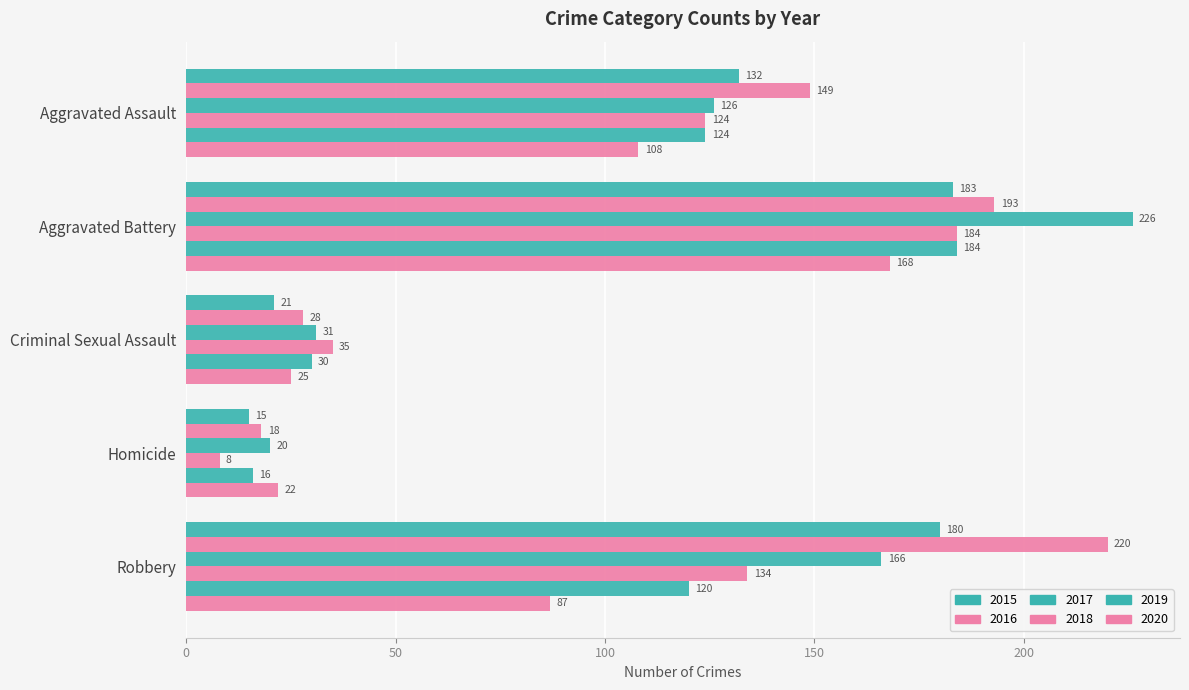

Reading left to right, extract all data points from this chart.

2015: Aggravated Assault=132	Aggravated Battery=183	Criminal Sexual Assault=21	Homicide=15	Robbery=180
2016: Aggravated Assault=149	Aggravated Battery=193	Criminal Sexual Assault=28	Homicide=18	Robbery=220
2017: Aggravated Assault=126	Aggravated Battery=226	Criminal Sexual Assault=31	Homicide=20	Robbery=166
2018: Aggravated Assault=124	Aggravated Battery=184	Criminal Sexual Assault=35	Homicide=8	Robbery=134
2019: Aggravated Assault=124	Aggravated Battery=184	Criminal Sexual Assault=30	Homicide=16	Robbery=120
2020: Aggravated Assault=108	Aggravated Battery=168	Criminal Sexual Assault=25	Homicide=22	Robbery=87